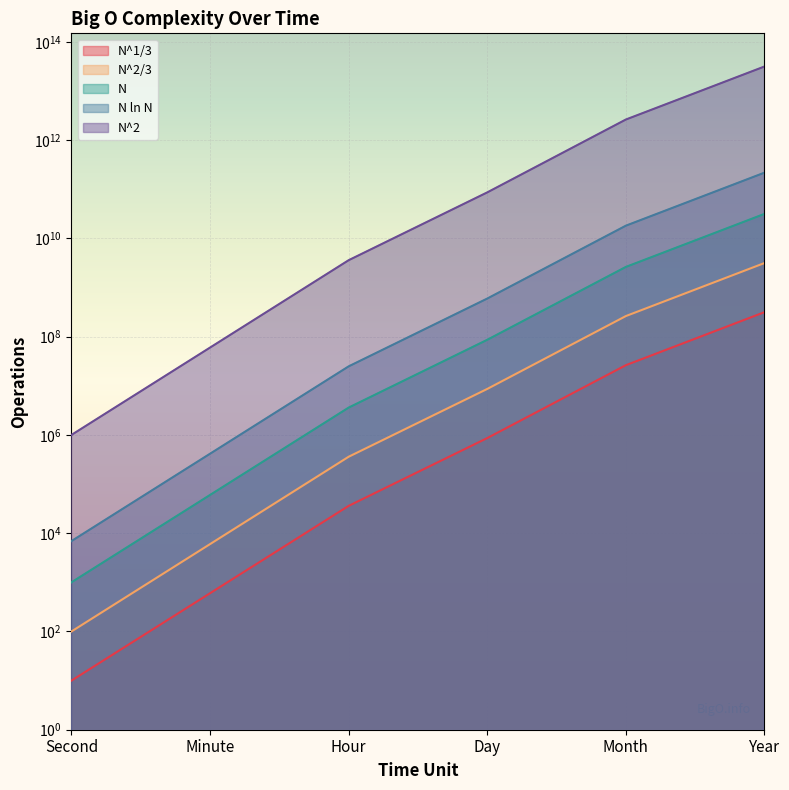

What is the total value across all series at Minute?

60481050.0